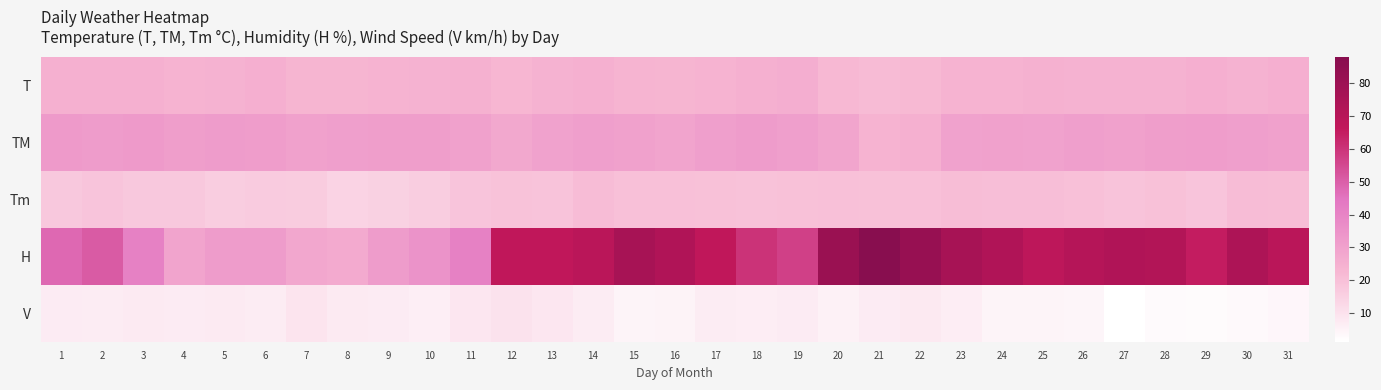

At how many categories does at least one series exceed 44?

22